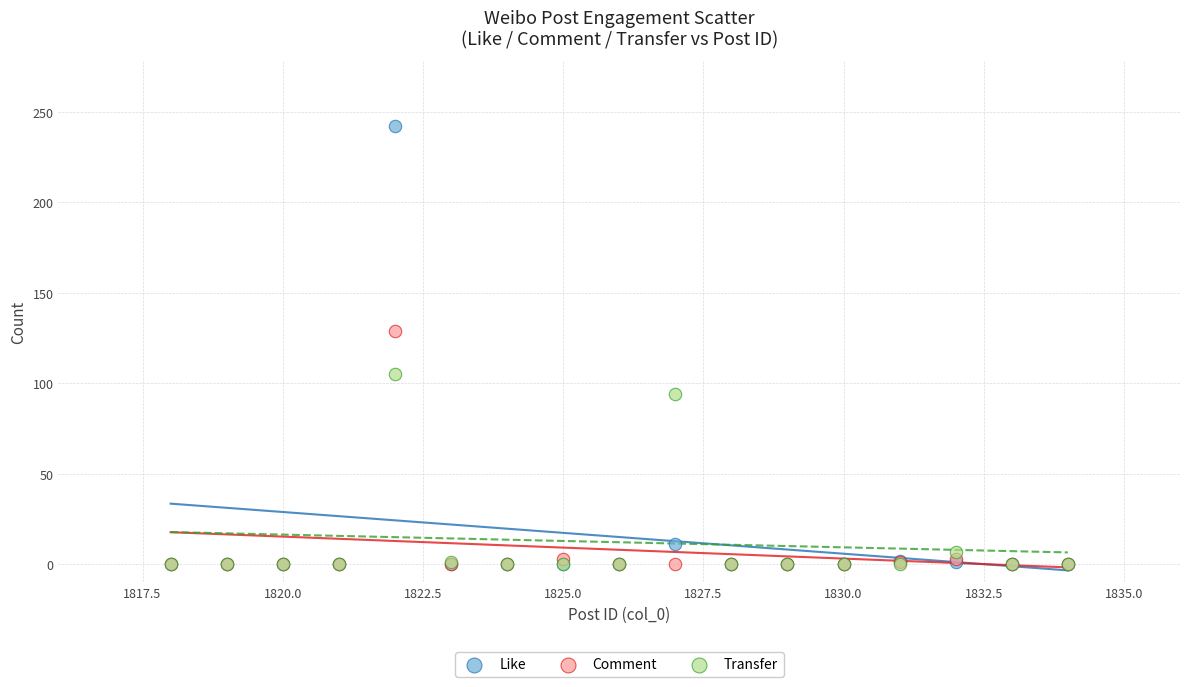

In the Like series, what Y value is closest to 121?

11